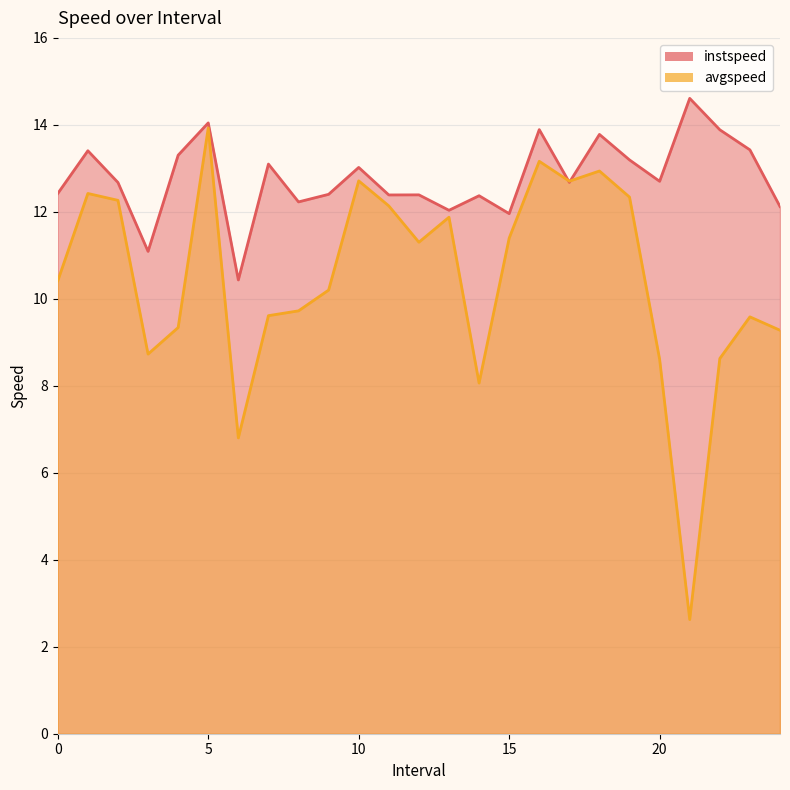

What is the spread (max minus min) of values at 18.0?

0.8